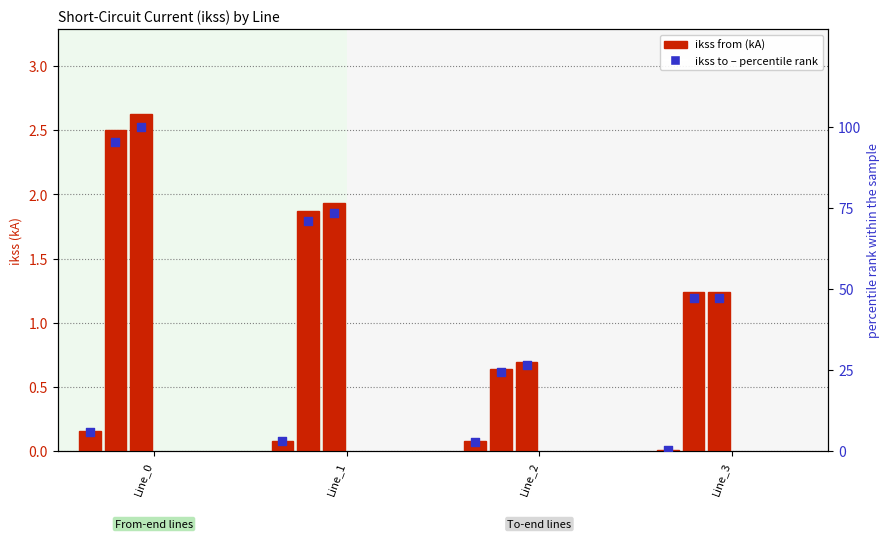

Which series reaches the maximum Y coordinate?

pf_ikss_c_to_ka